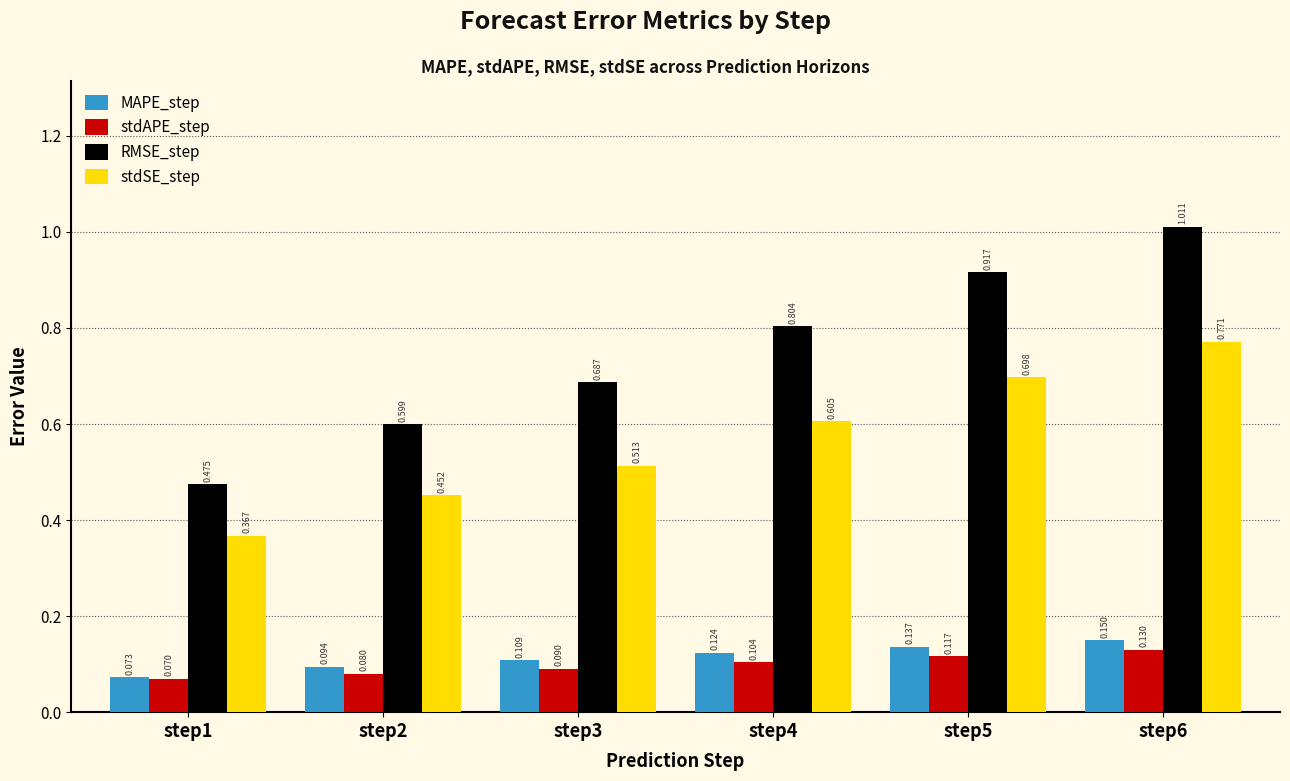

Between step4 and step5, which series saw the biggest shift?

RMSE_step